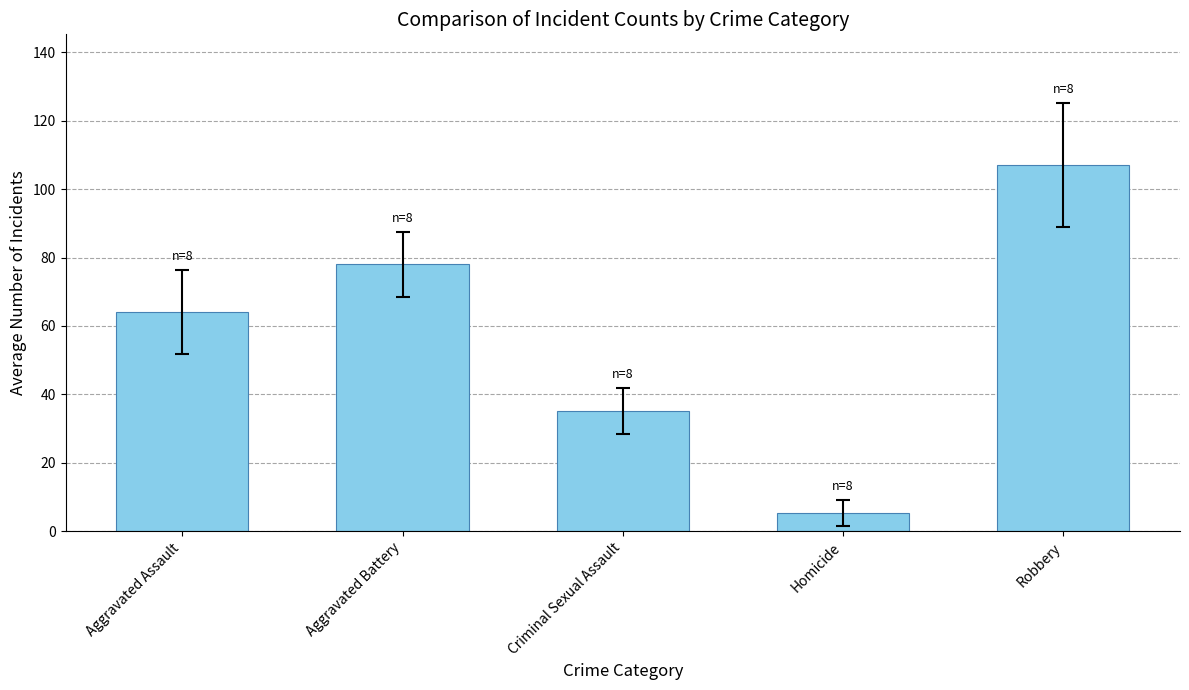

What is the ratio of the value at Aggravated Battery to the value at Criminal Sexual Assault?

2.2